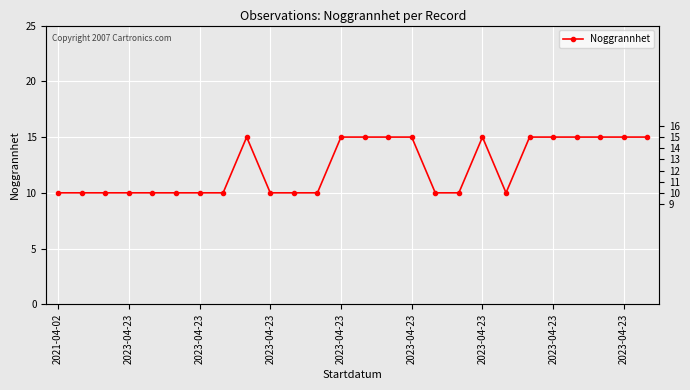

How many data points does each series have?

26